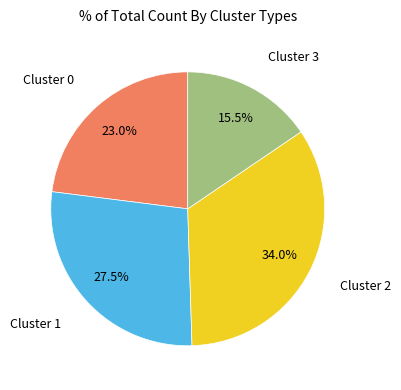

Is there a majority slice in this chart?

No